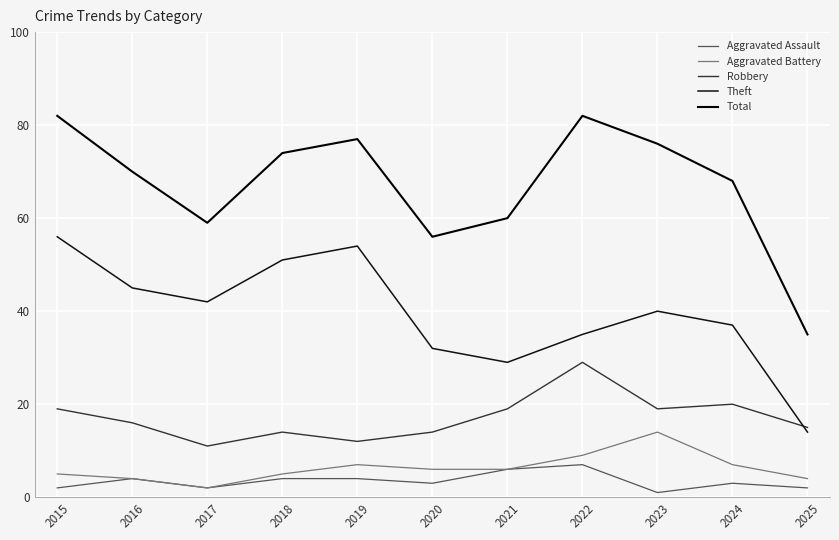

What is the spread (max minus min) of values at 2021?

54